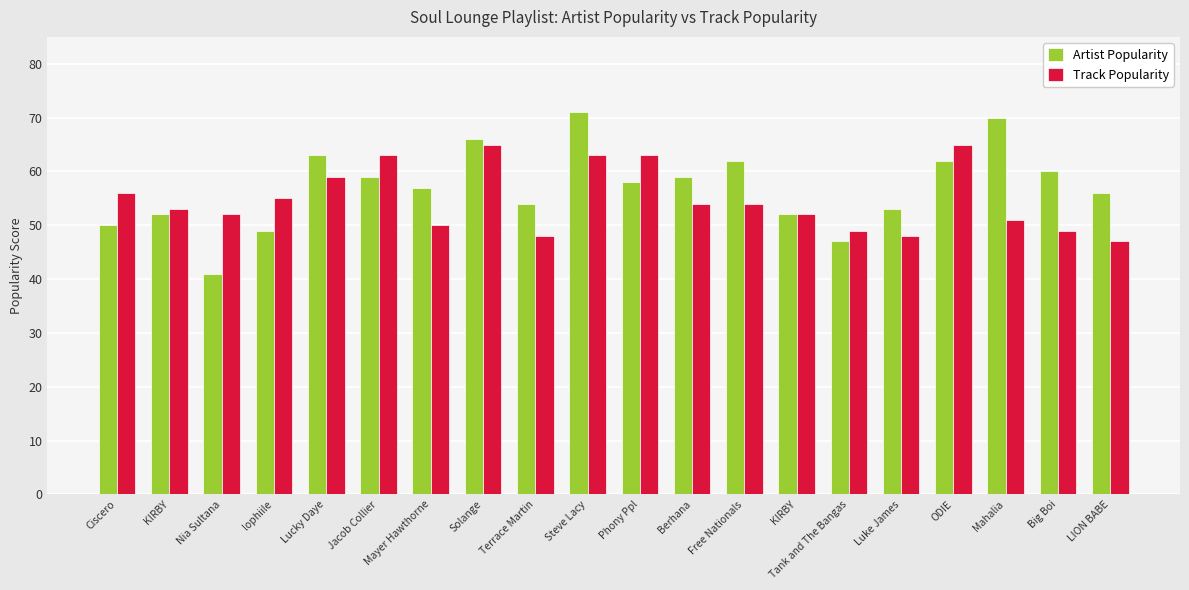

Reading left to right, list all the values displayed in this chart.

Artist Popularity: 50	52	41	49	63	59	57	66	54	71	58	59	62	52	47	53	62	70	60	56
Track Popularity: 56	53	52	55	59	63	50	65	48	63	63	54	54	52	49	48	65	51	49	47